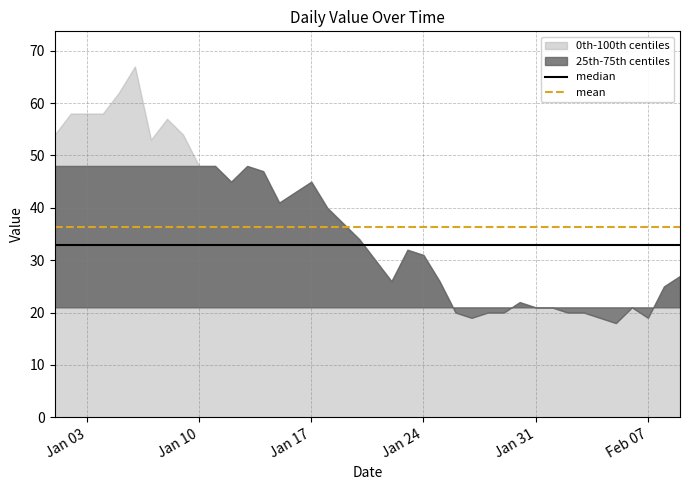

True or false: median and mean cross at least once.

False